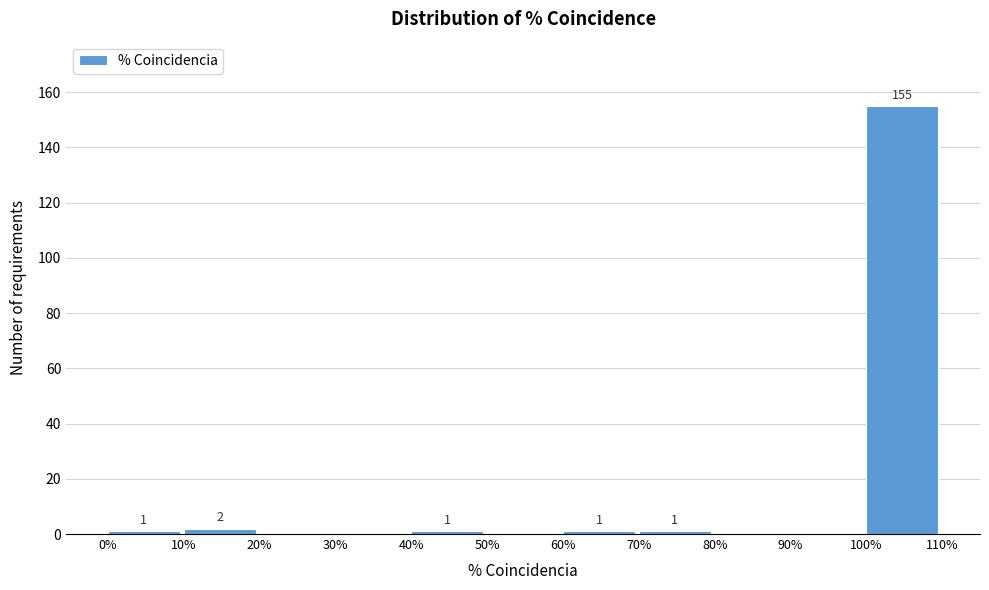

Over which range of the x-axis is the bar tallest?

100% to 110%